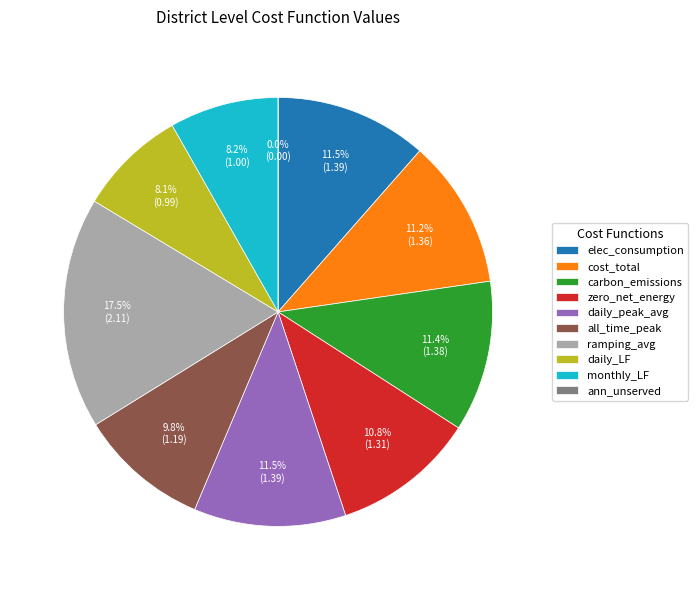

Rank the categories by value from highest to lowest.

ramping_average, electricity_consumption_total, daily_peak_average, carbon_emissions_total, cost_total, zero_net_energy, all_time_peak_average, monthly_one_minus_load_factor_average, daily_one_minus_load_factor_average, annual_normalized_unserved_energy_total